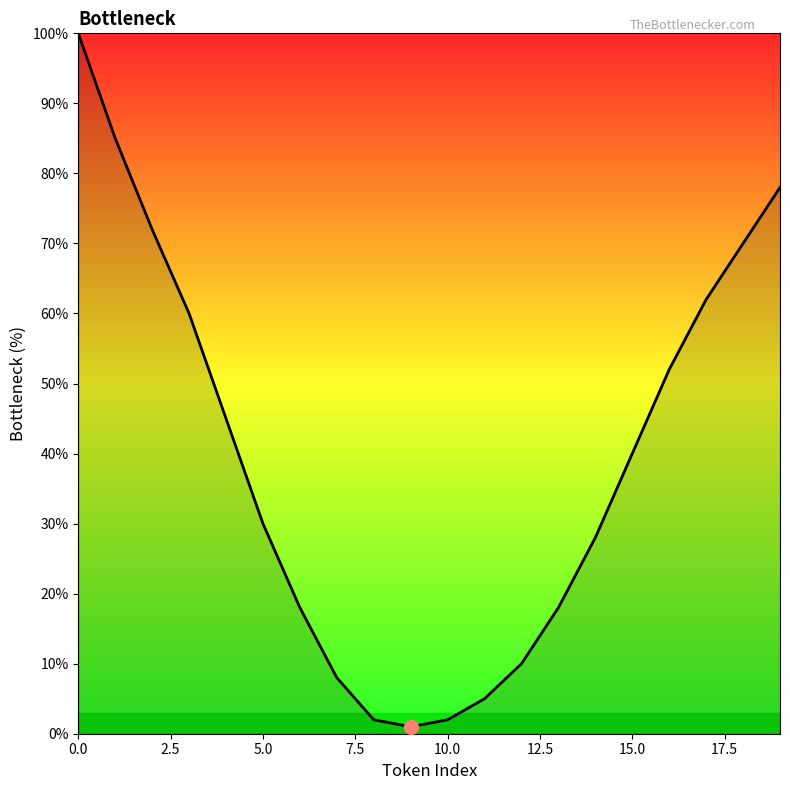

Reading left to right, extract all data points from this chart.

100	85	72	60	45	30	18	8	2	1	2	5	10	18	28	40	52	62	70	78